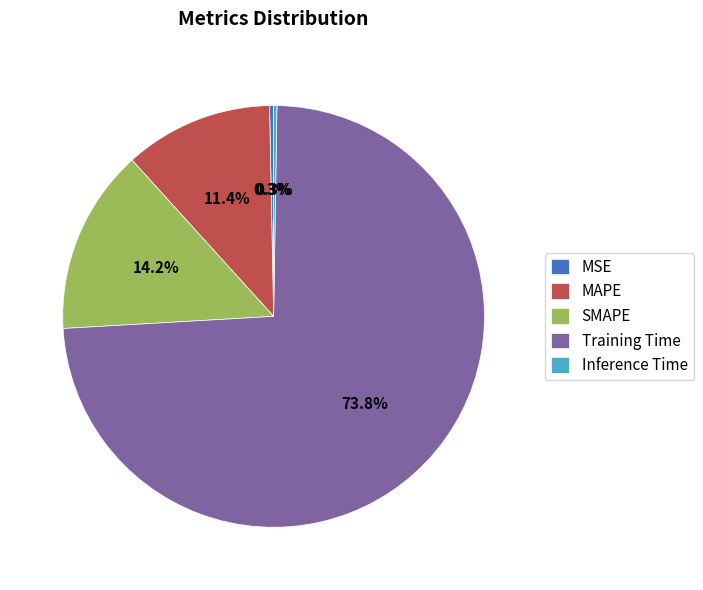

Which category has the biggest portion of the pie?

Training Time